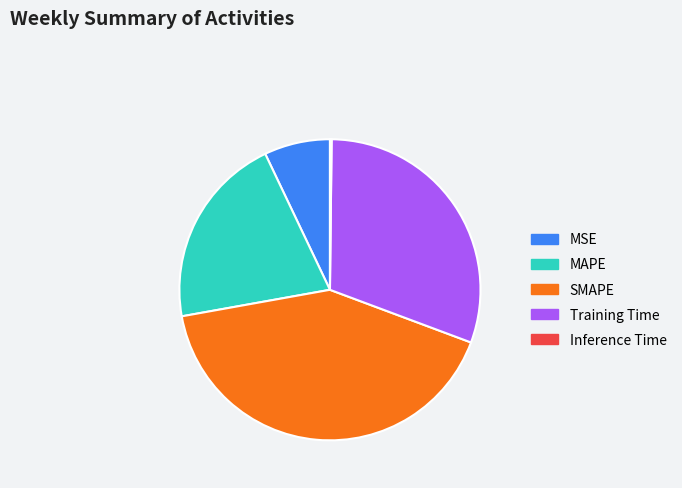

What is the largest slice in the pie chart?

SMAPE